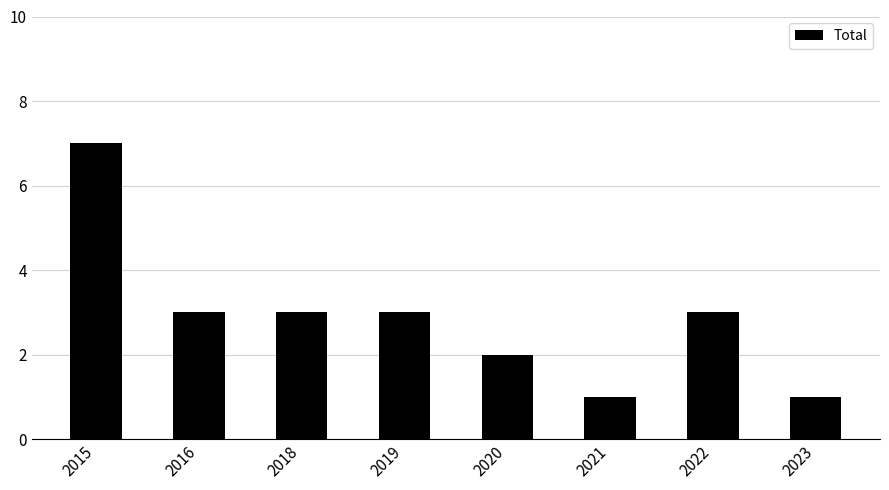

The chart shows a value of 3 at 2018. True or false?

True